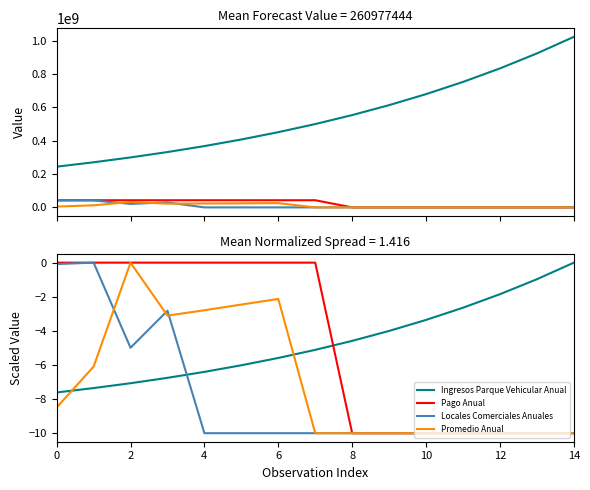

Between 12 and 6, which is larger?

12